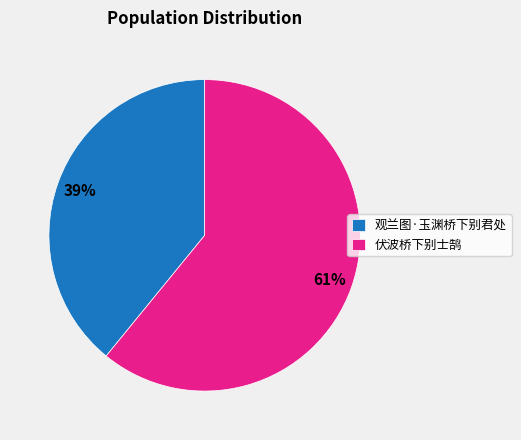

Count the number of slices in the pie.

2